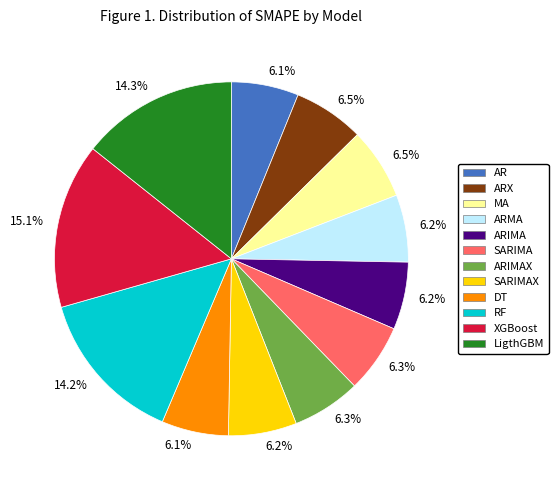

How many slices are in this pie chart?

12